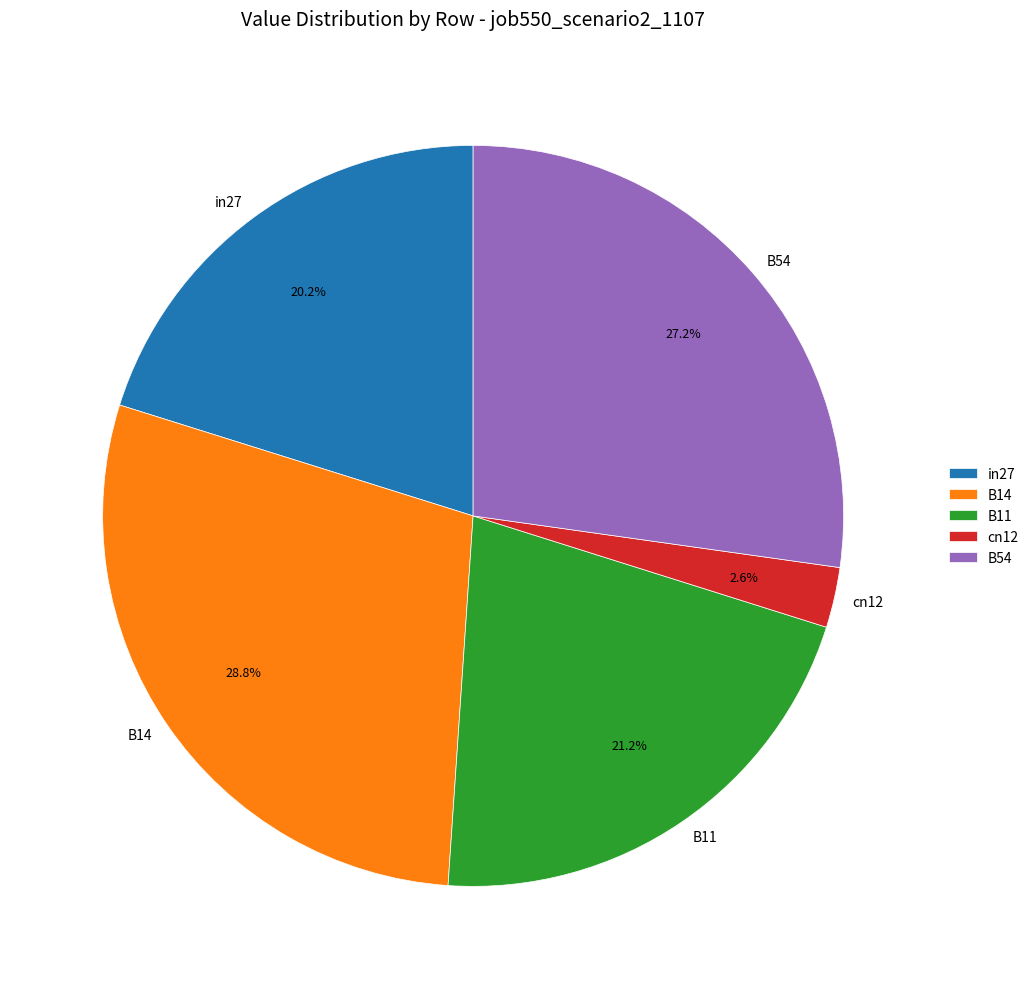

To the nearest percent, what percentage of the pie is in27?

20%